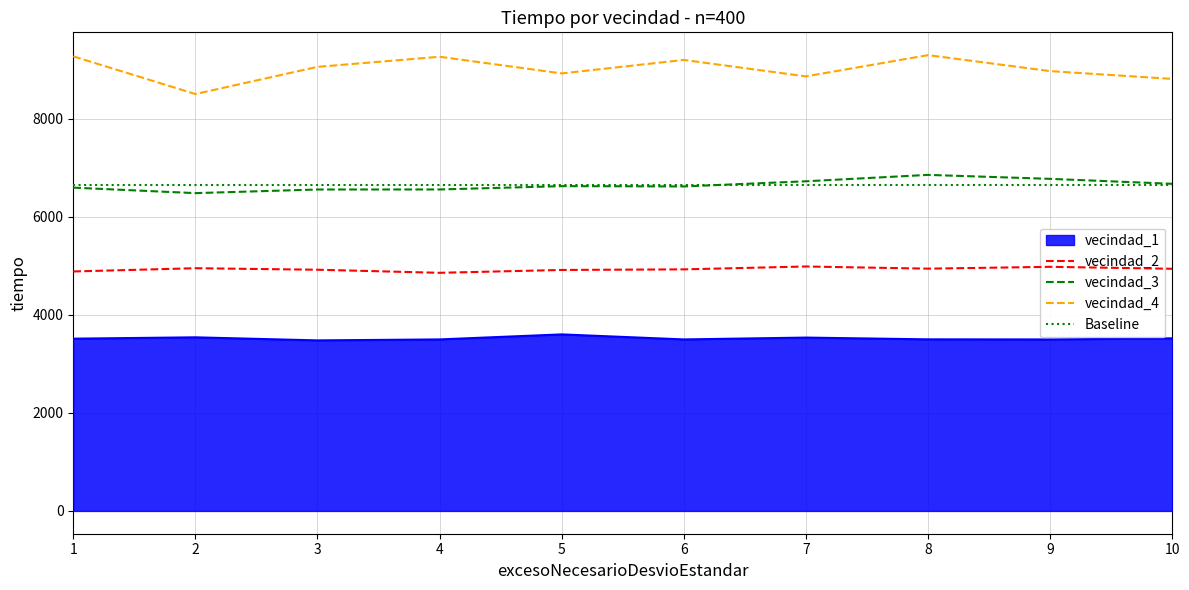

True or false: vecindad_3 and vecindad_4 intersect in this chart.

False